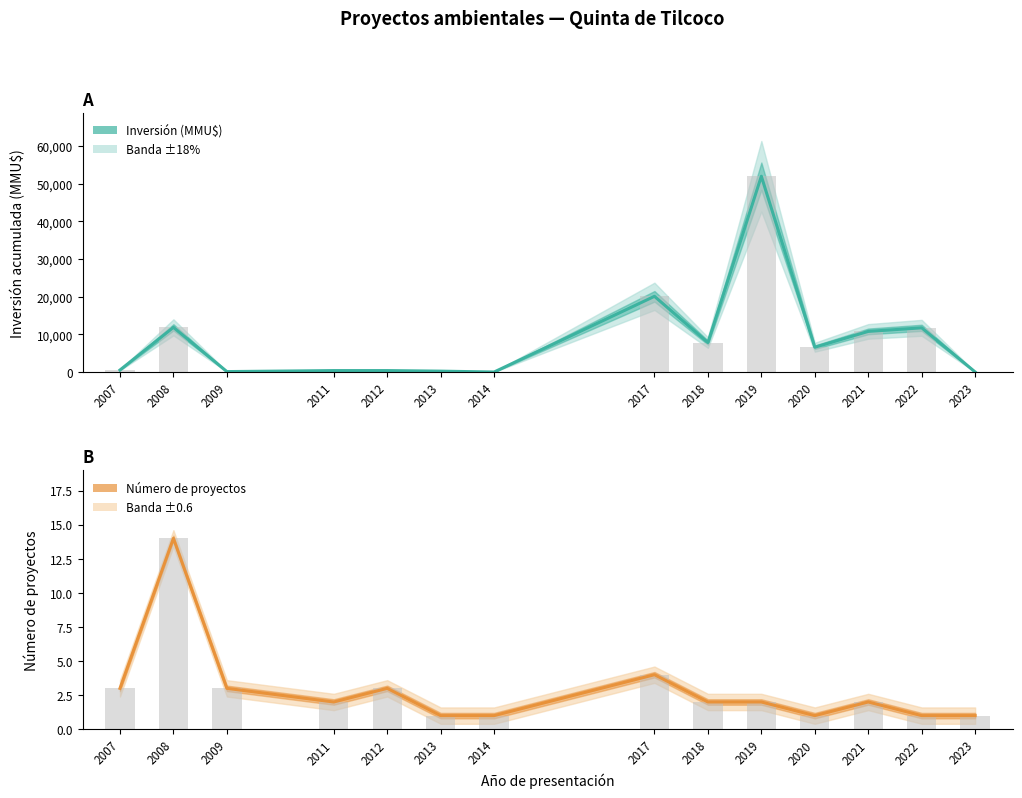

What is the difference between the maximum and minimum values in the Número de proyectos series?

13